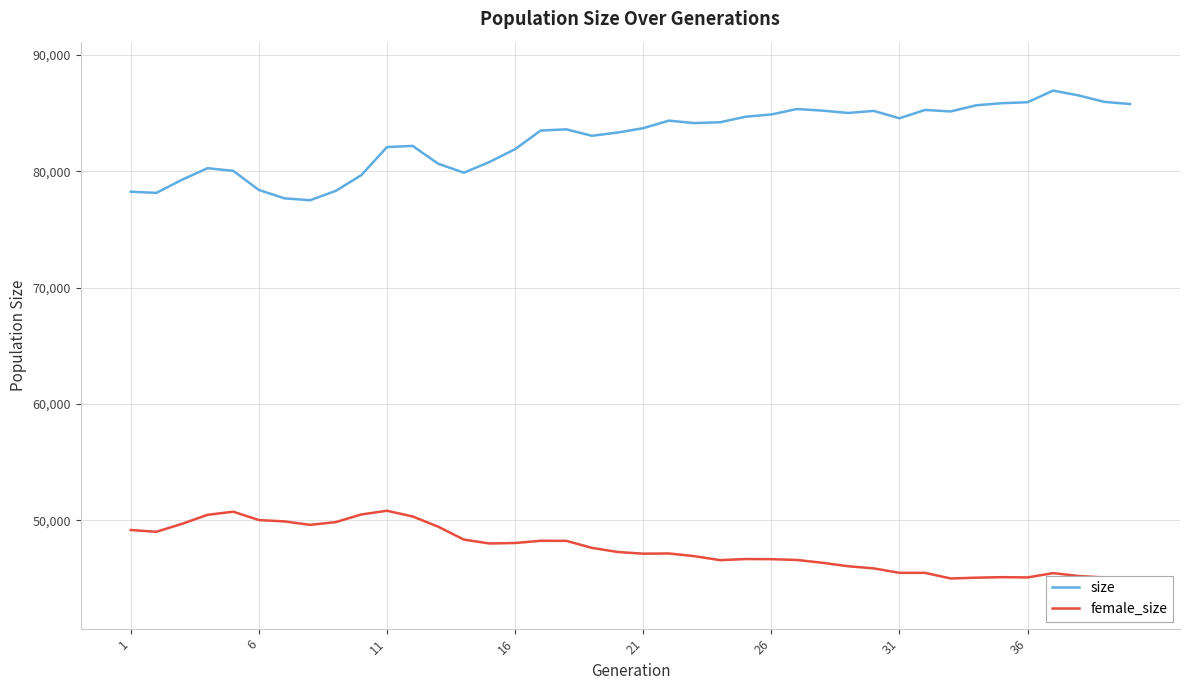

Rank the series by their maximum value, from highest to lowest.

size, female_size